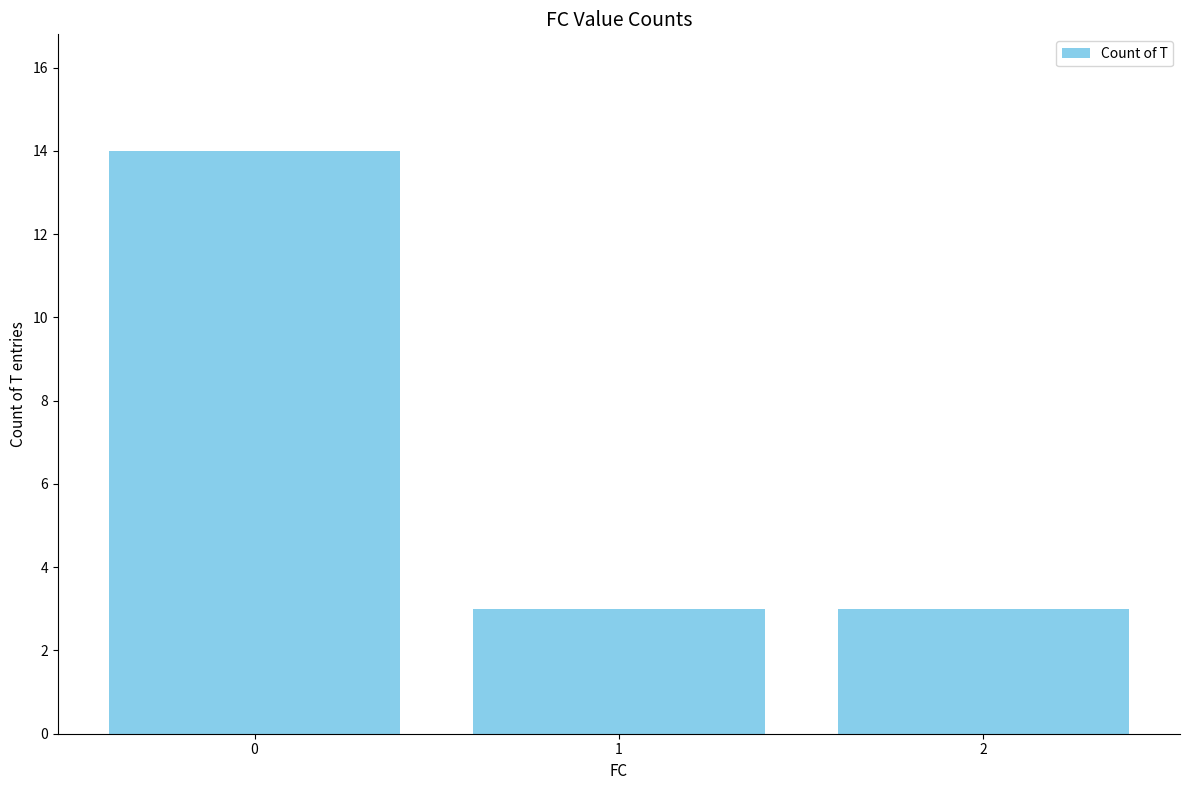

True or false: the data shows 21 at 0.

False